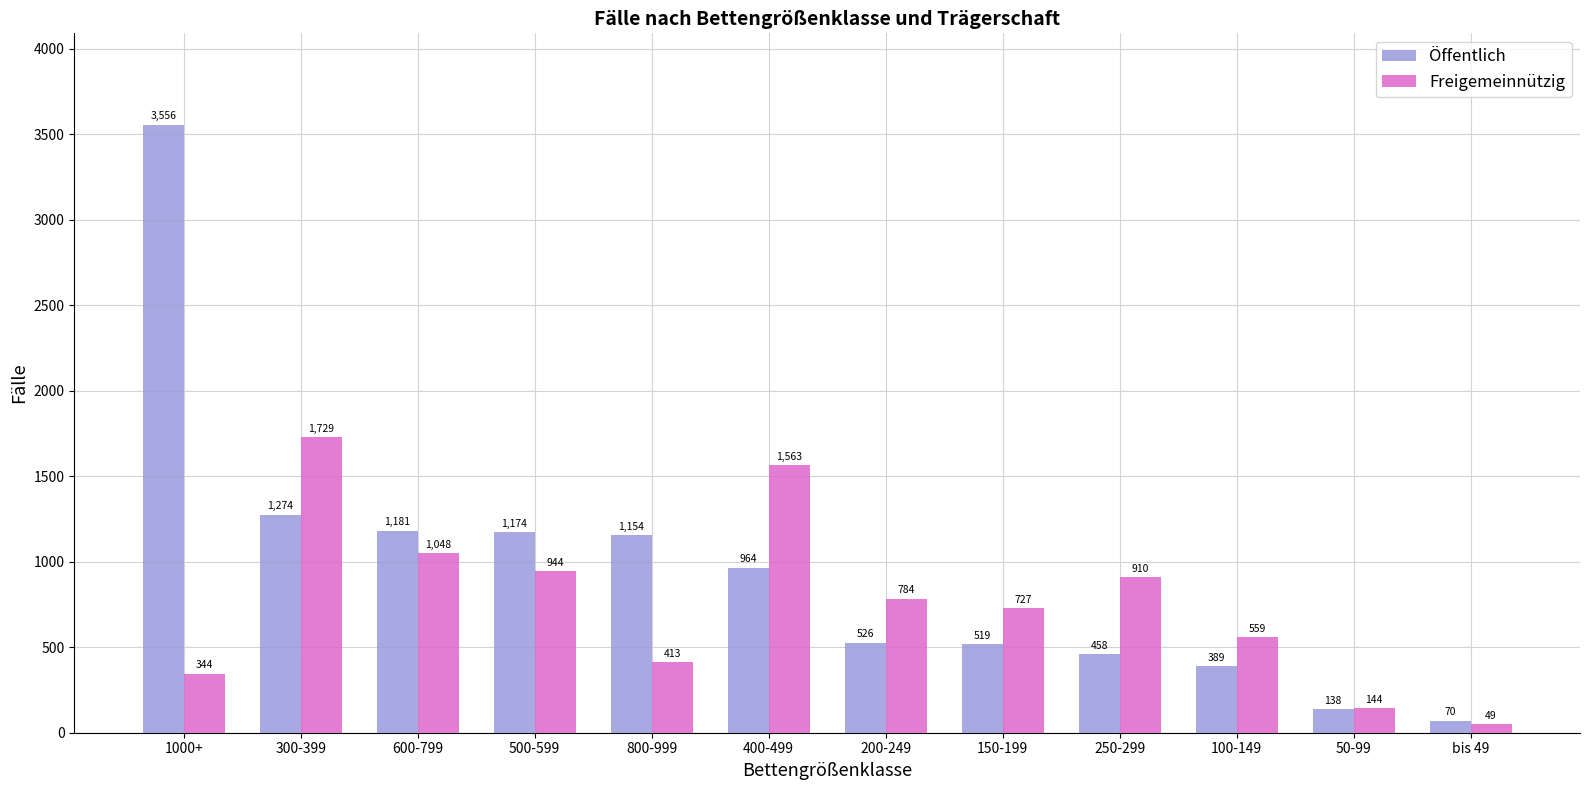

How many values in the Freigemeinnützig series are below 784?

6